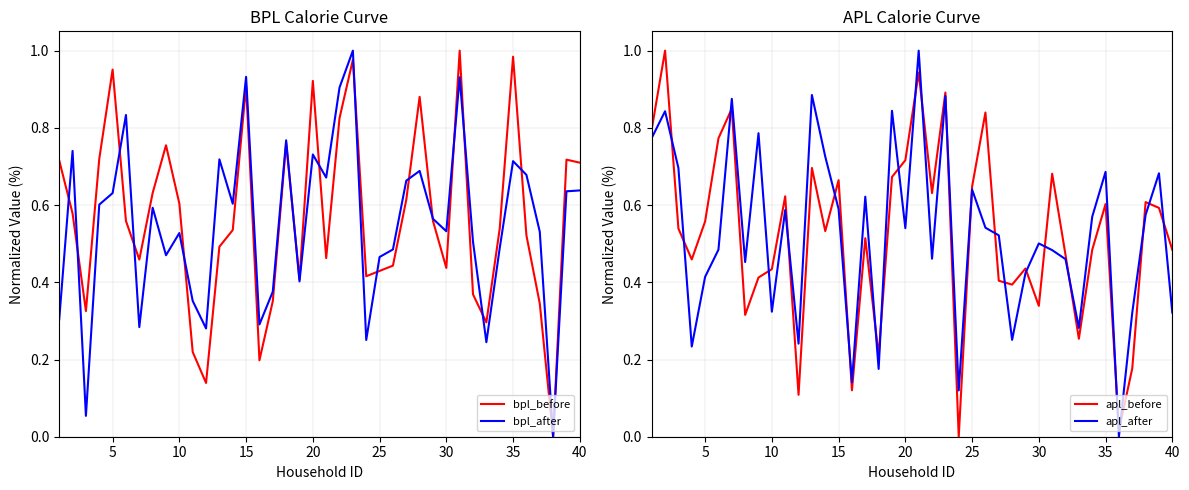

True or false: bpl_before has a value of 0.3 at 10.

False